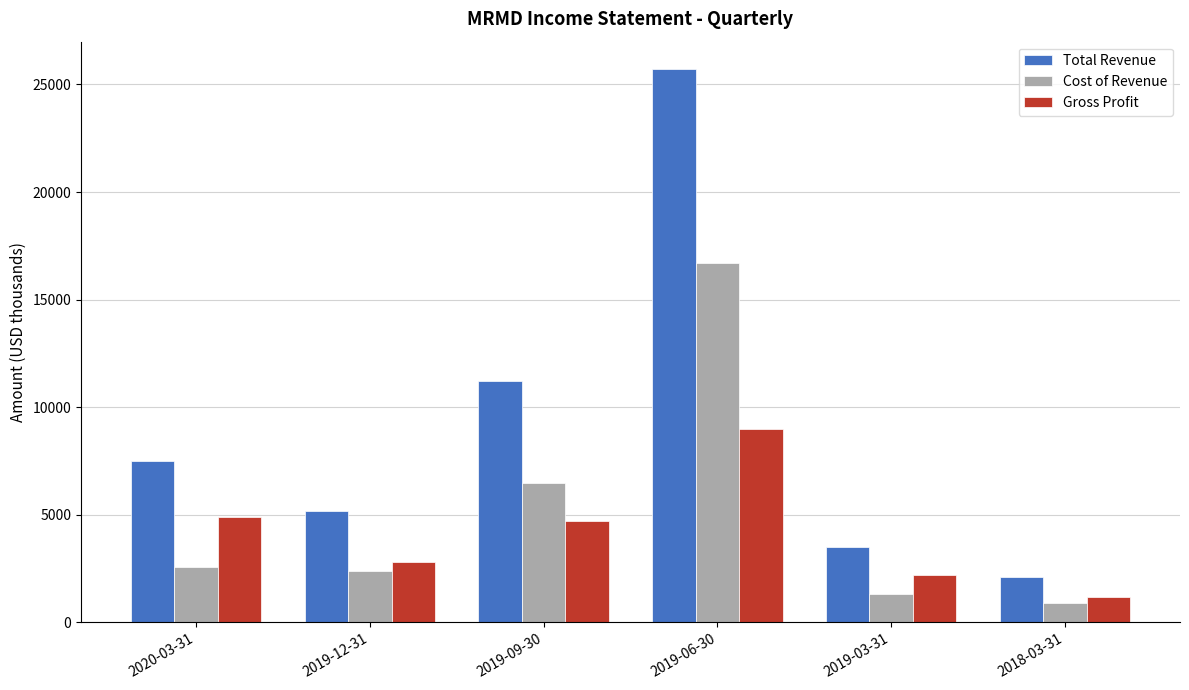

What is the highest value of the Gross Profit series?

9000